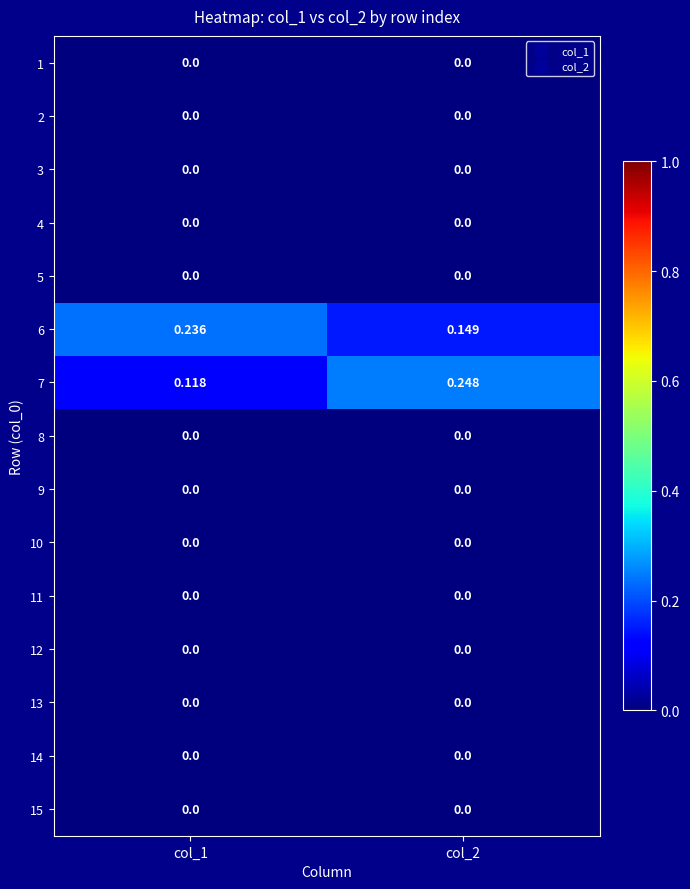

Is the value of 7 at col_2 greater than the value of 9 at col_1?

Yes